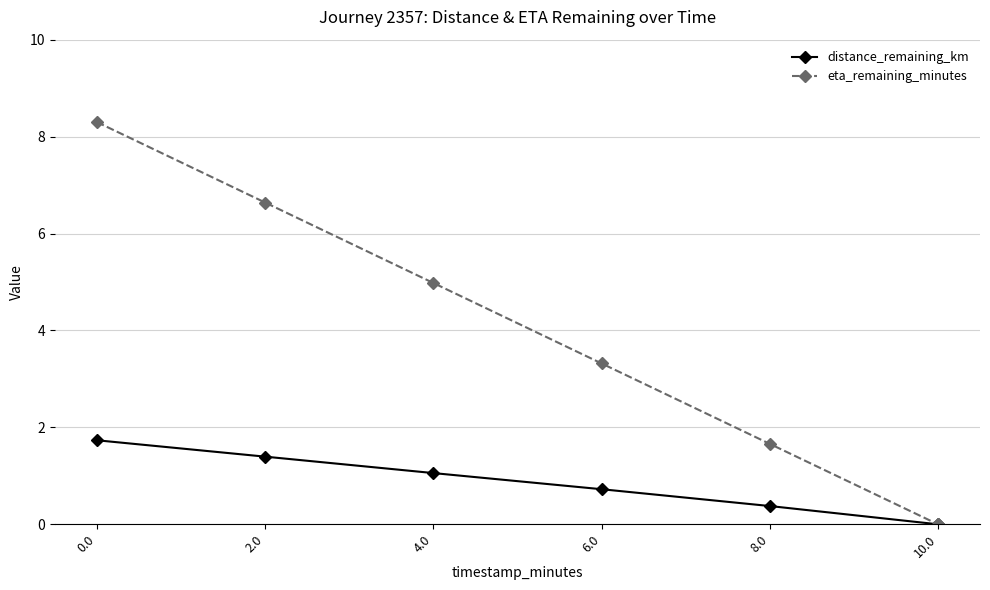

What are all the series names shown in the legend?

distance_remaining_km, eta_remaining_minutes